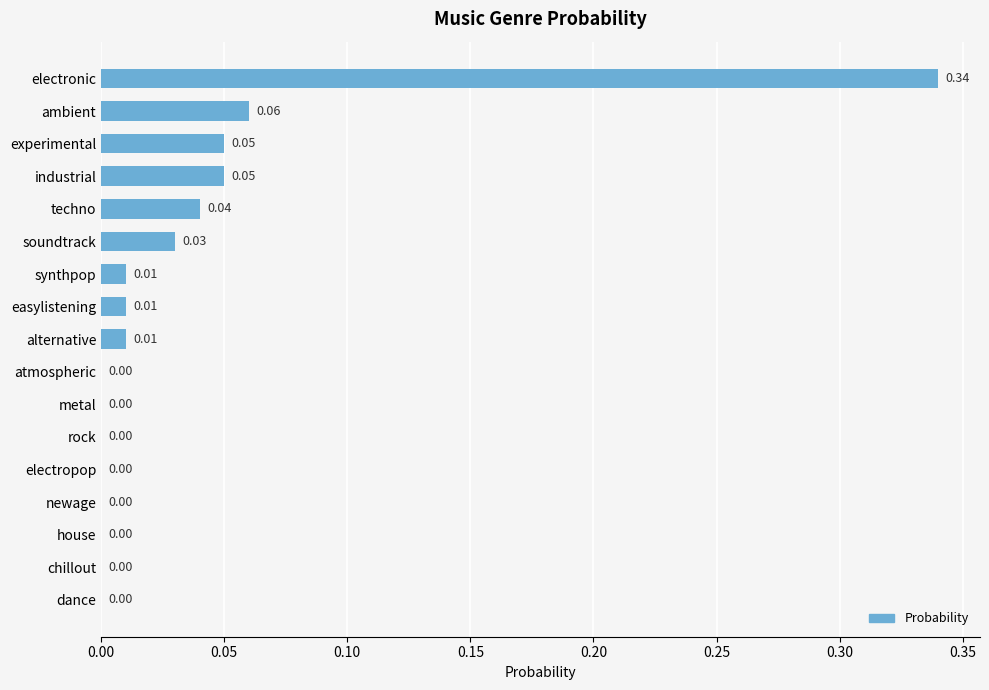

Are the bars grouped side by side (vs. stacked)?

No